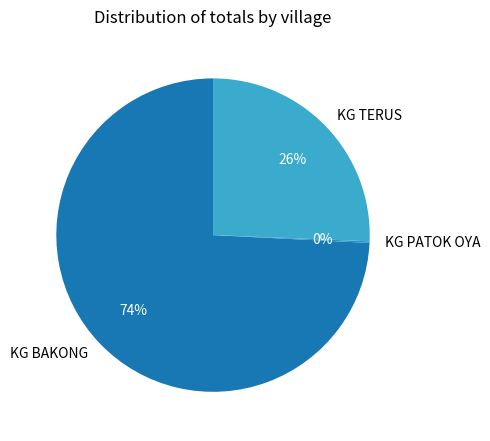

Between KG BAKONG and KG TERUS, which is larger?

KG BAKONG